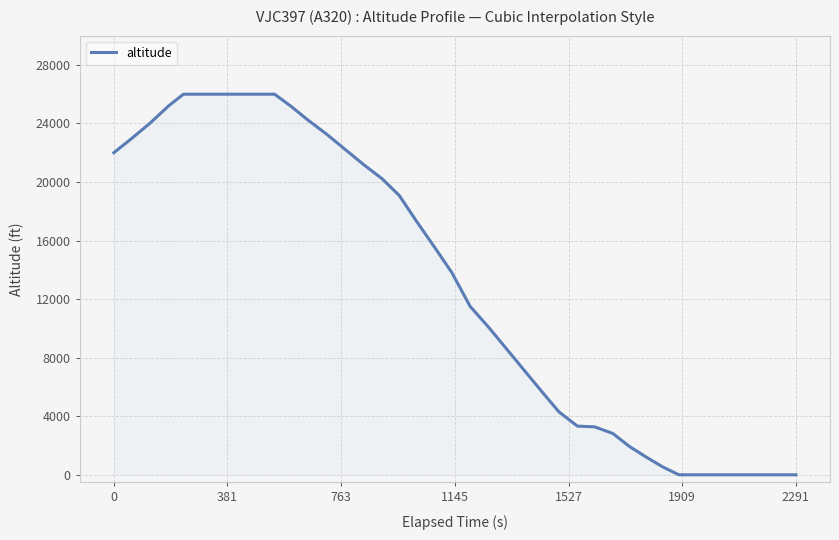

What is the difference between the maximum and minimum values?

26000